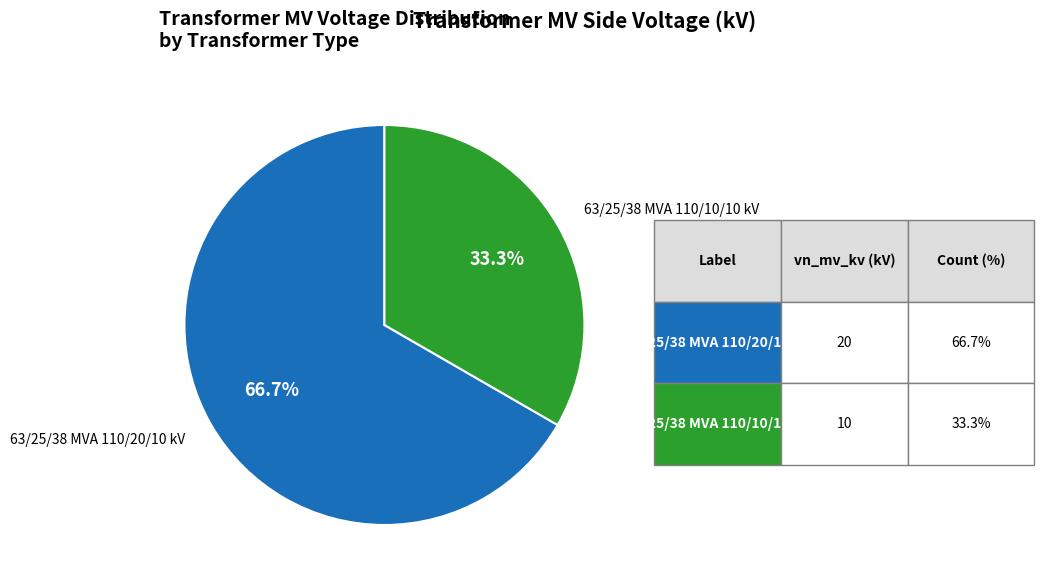

Is there a majority slice in this chart?

Yes